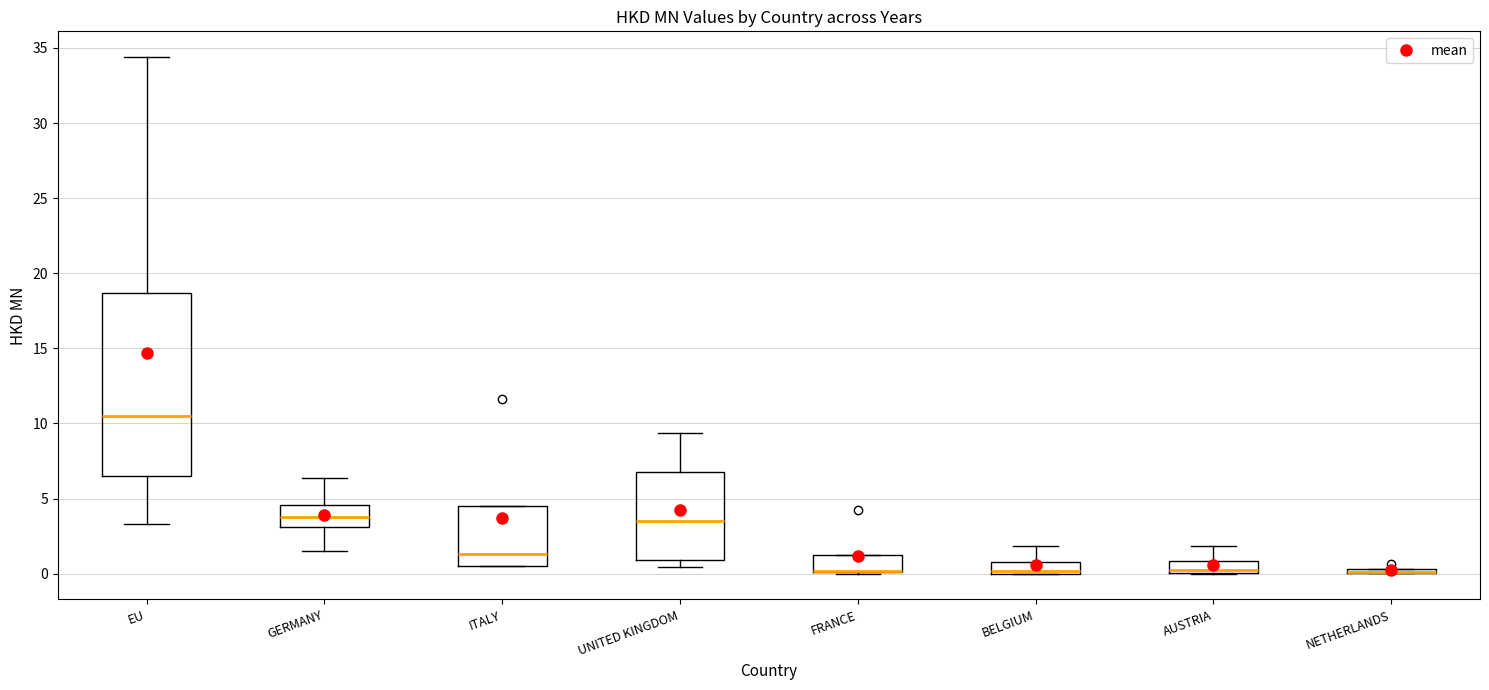

Comparing the boxes themselves (not the whiskers), which one is the tallest?

EU